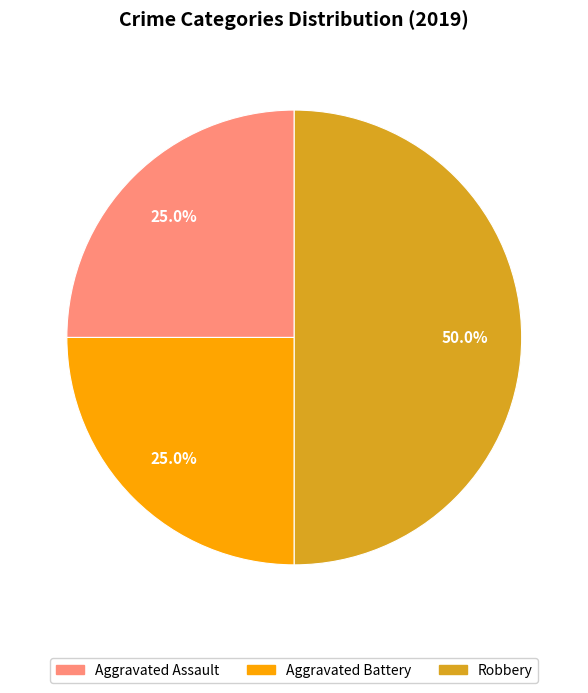

The Aggravated Assault slice represents 35% of the pie. True or false?

False